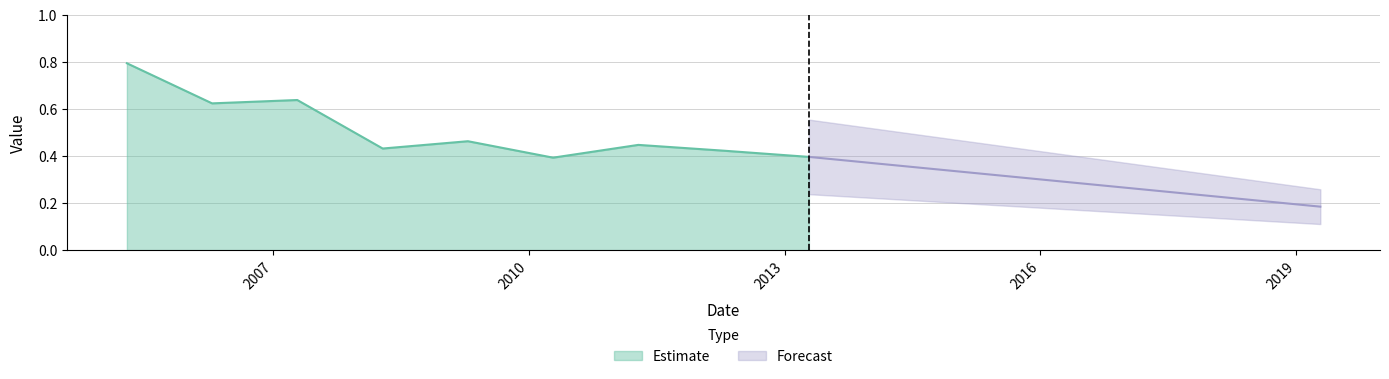

What is the sum of all values?

4.8